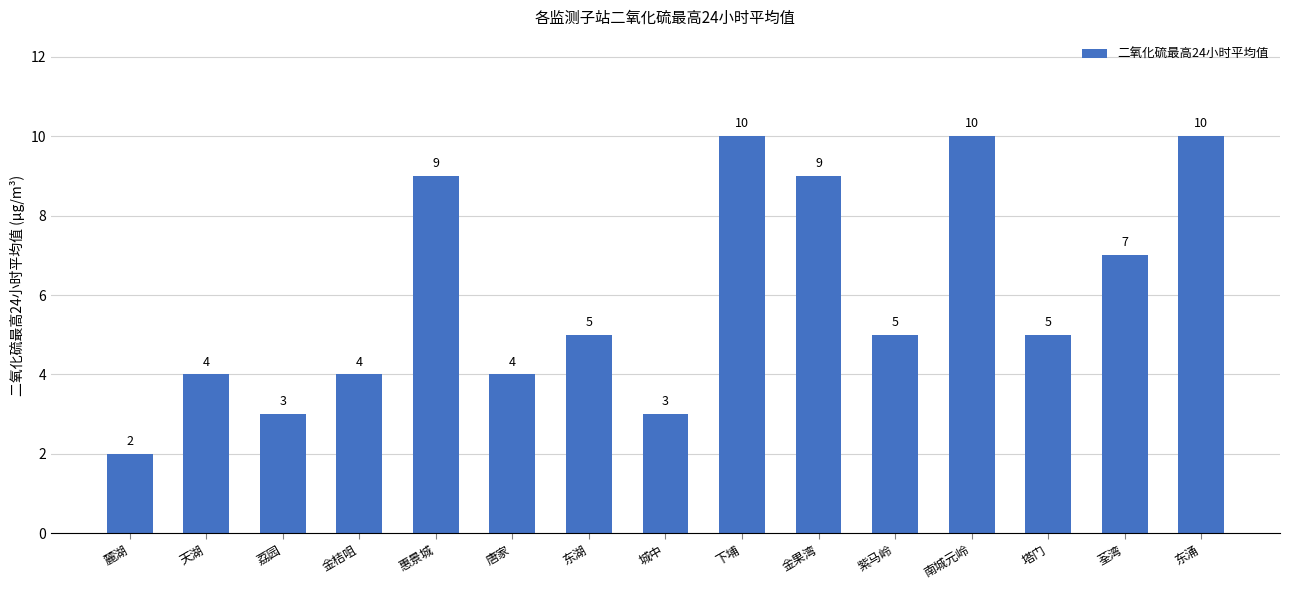

What is the maximum value shown in the chart?

10